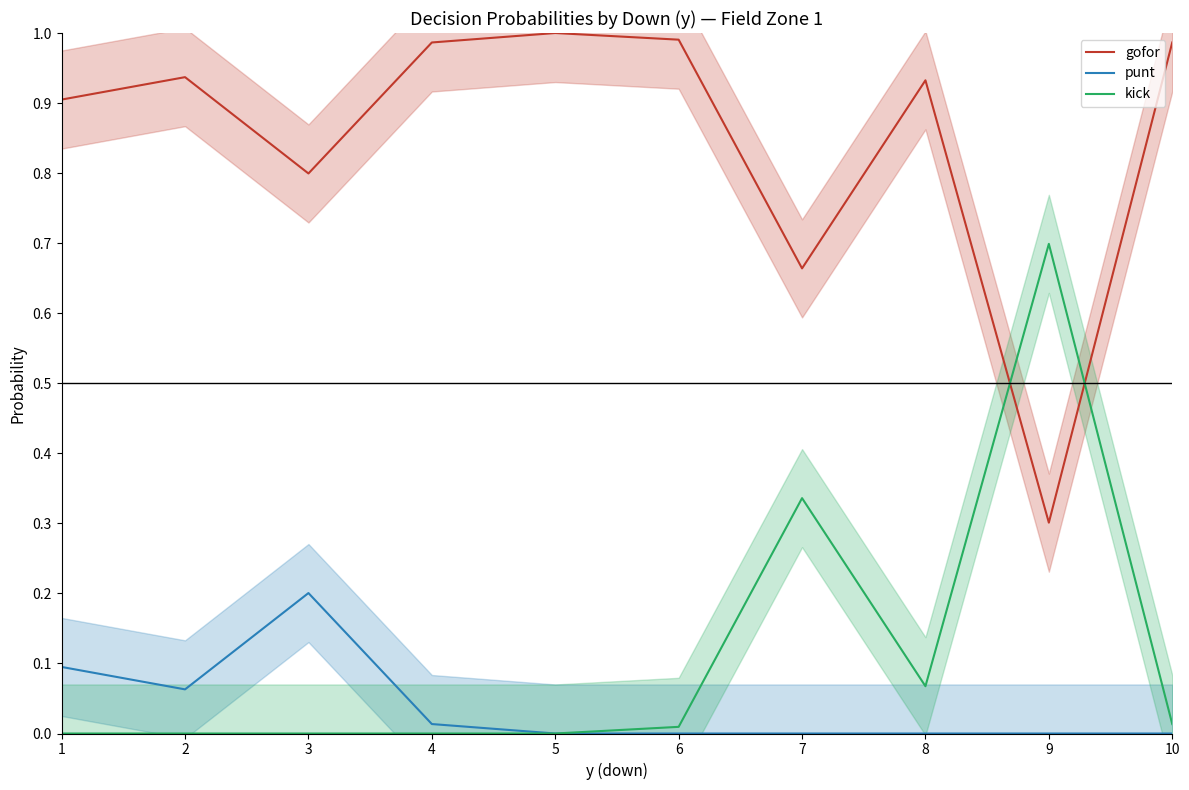

Which category has the lowest value across all series?

5